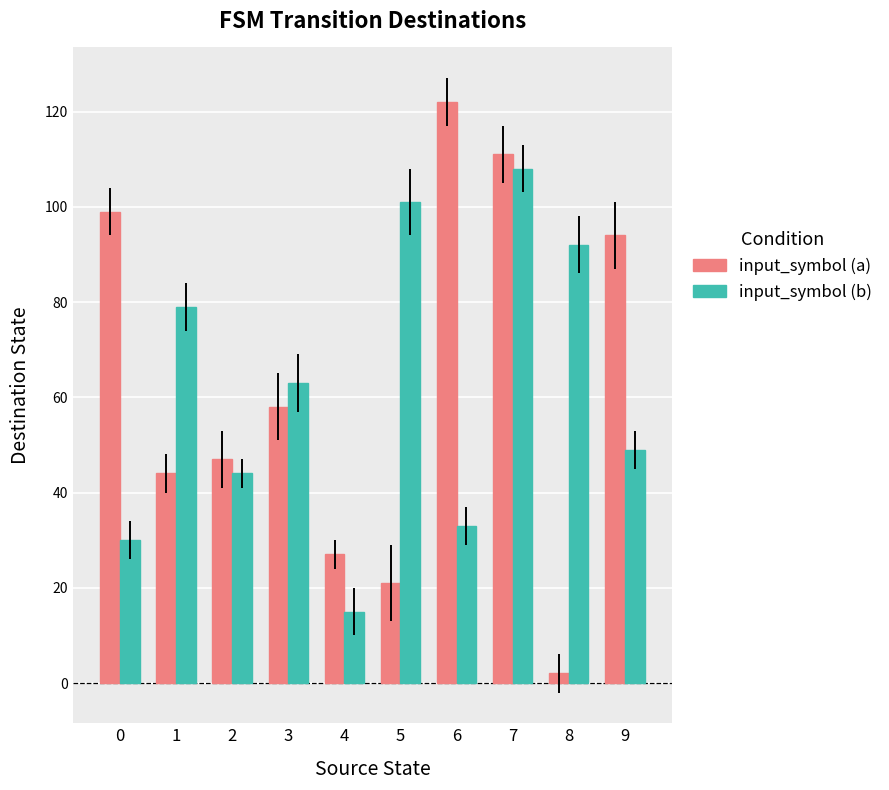

Is the value of input_symbol (a) at 7 greater than the value of input_symbol (b) at 0?

Yes